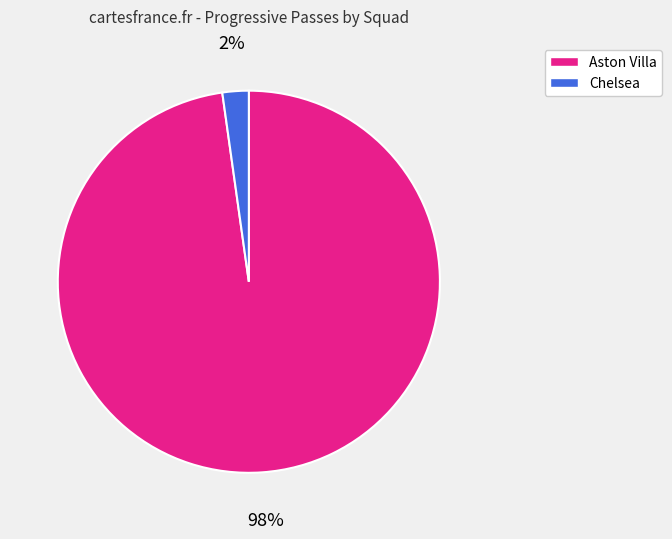

How many slices are in this pie chart?

2